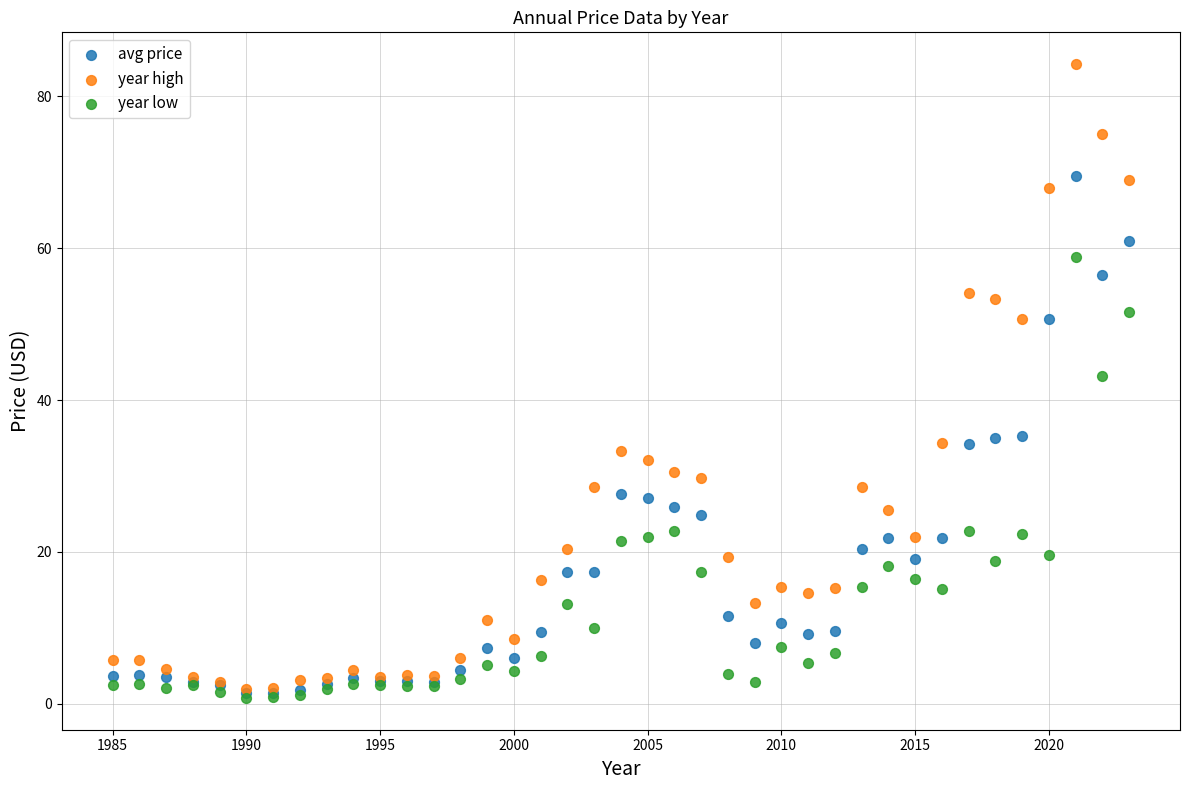

Which series has the widest spread of Y values?

year high